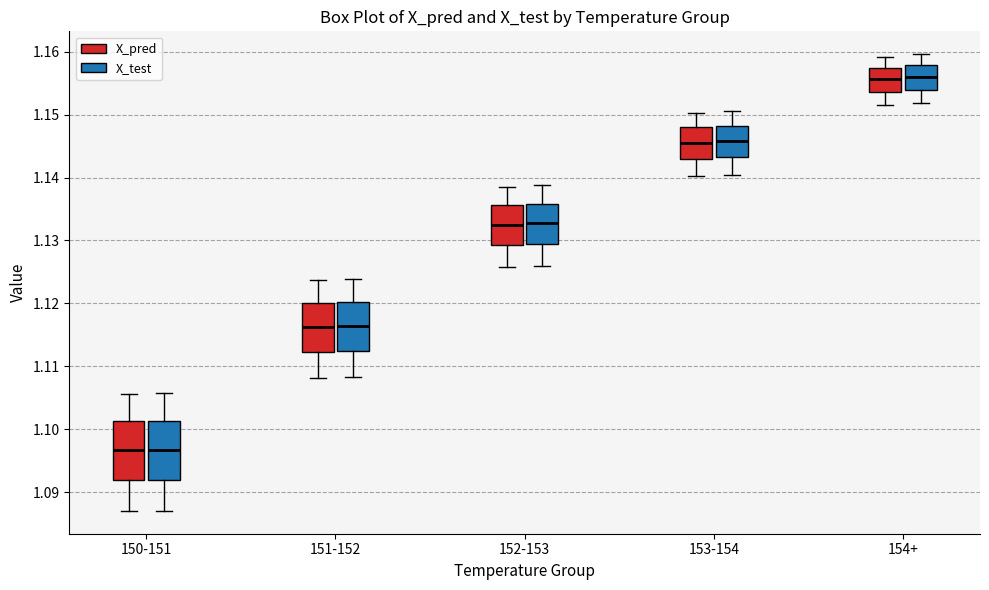

Reading left to right, read every box against the y-axis: the position of its median line, the range the box covers, and the ends of its whiskers. The values are not printed on the chart, so give them approximately, as read against the axis.

150-151 (X_pred): median 1.097, box 1.092 to 1.101, whiskers 1.087 to 1.106
150-151 (X_test): median 1.097, box 1.092 to 1.101, whiskers 1.087 to 1.106
151-152 (X_pred): median 1.116, box 1.112 to 1.120, whiskers 1.108 to 1.124
151-152 (X_test): median 1.116, box 1.112 to 1.120, whiskers 1.108 to 1.124
152-153 (X_pred): median 1.132, box 1.129 to 1.136, whiskers 1.126 to 1.139
152-153 (X_test): median 1.133, box 1.129 to 1.136, whiskers 1.126 to 1.139
153-154 (X_pred): median 1.146, box 1.143 to 1.148, whiskers 1.140 to 1.150
153-154 (X_test): median 1.146, box 1.143 to 1.148, whiskers 1.140 to 1.151
154+ (X_pred): median 1.156, box 1.154 to 1.157, whiskers 1.152 to 1.159
154+ (X_test): median 1.156, box 1.154 to 1.158, whiskers 1.152 to 1.160